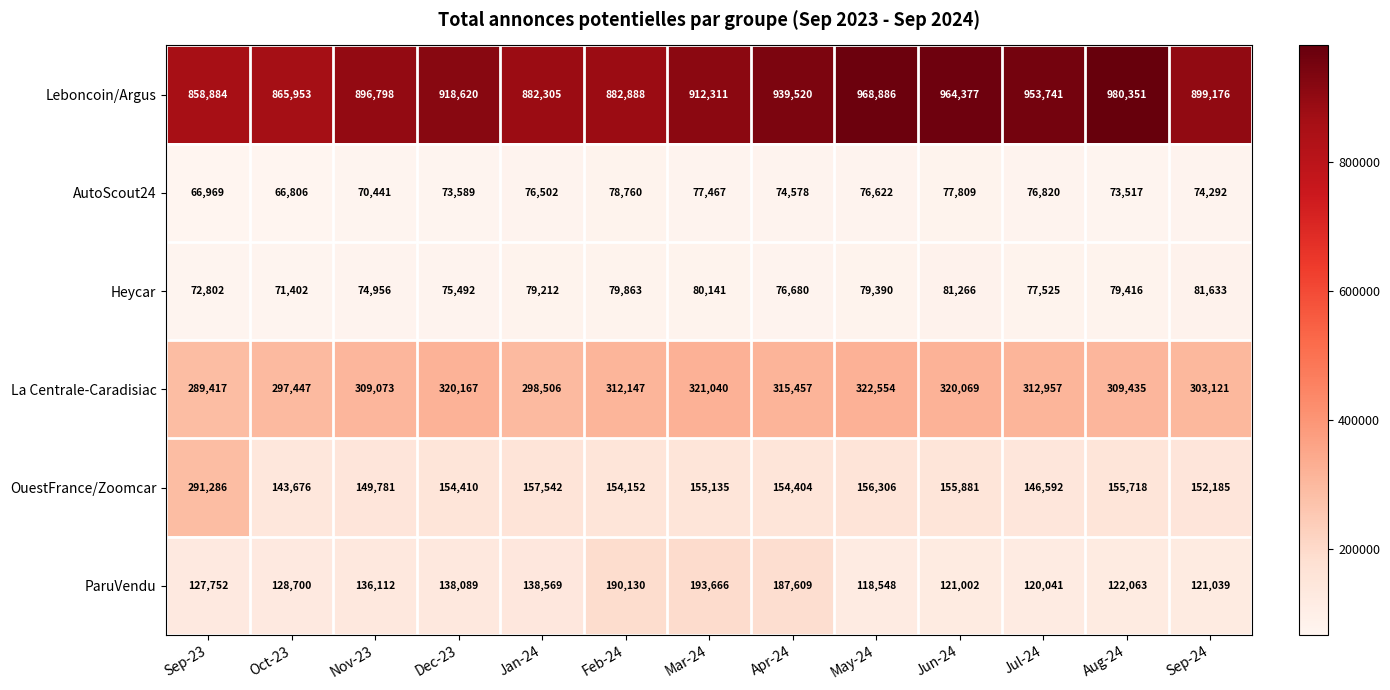

How many categories are shown in the chart?

13